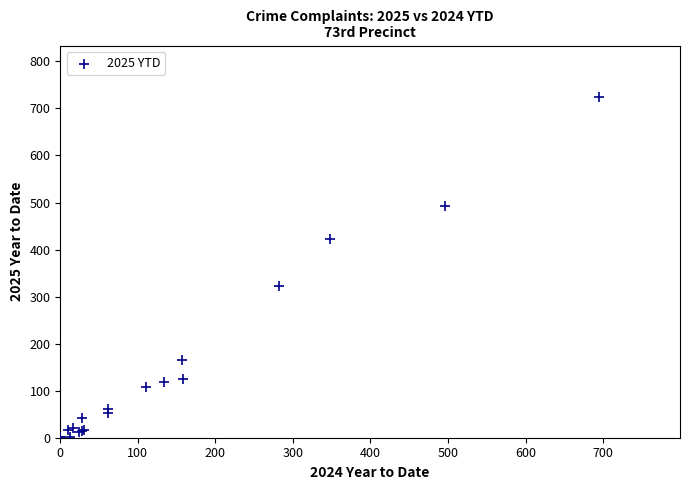

What Y value in the scatter plot is closest to 363?

322